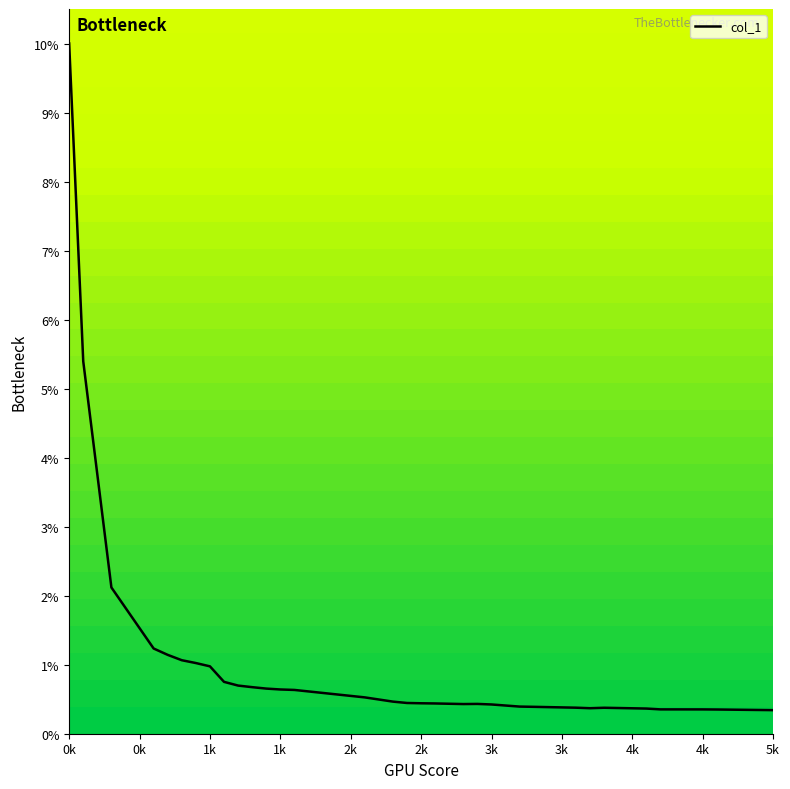

Is this an area chart (filled region under the line)?

Yes